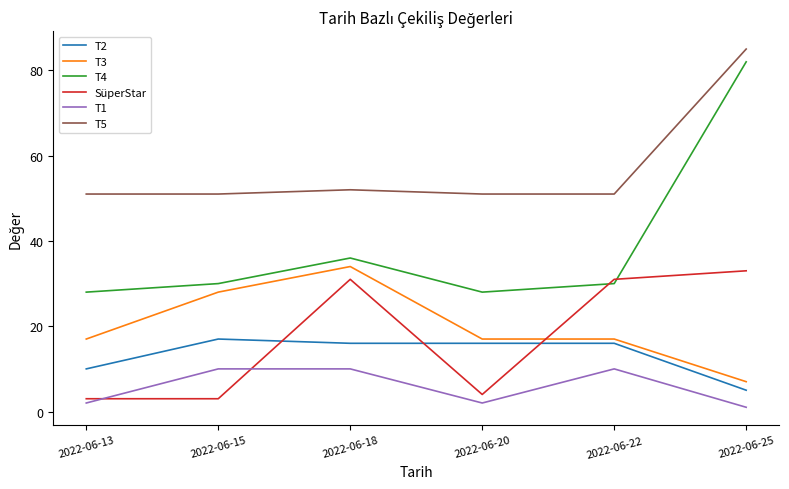

At which category is the sum across all series the highest?

2022-06-25